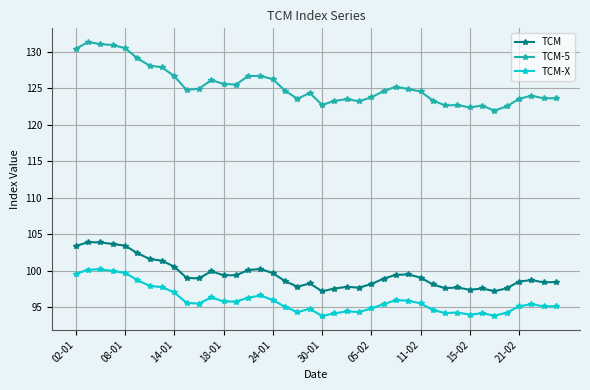

Rank the series by their maximum value, from lowest to highest.

TCM-X, TCM, TCM-5